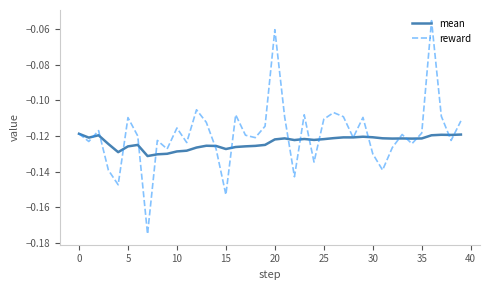

In reward, how many points are lower than both neighbors (excluding endpoints)?

13